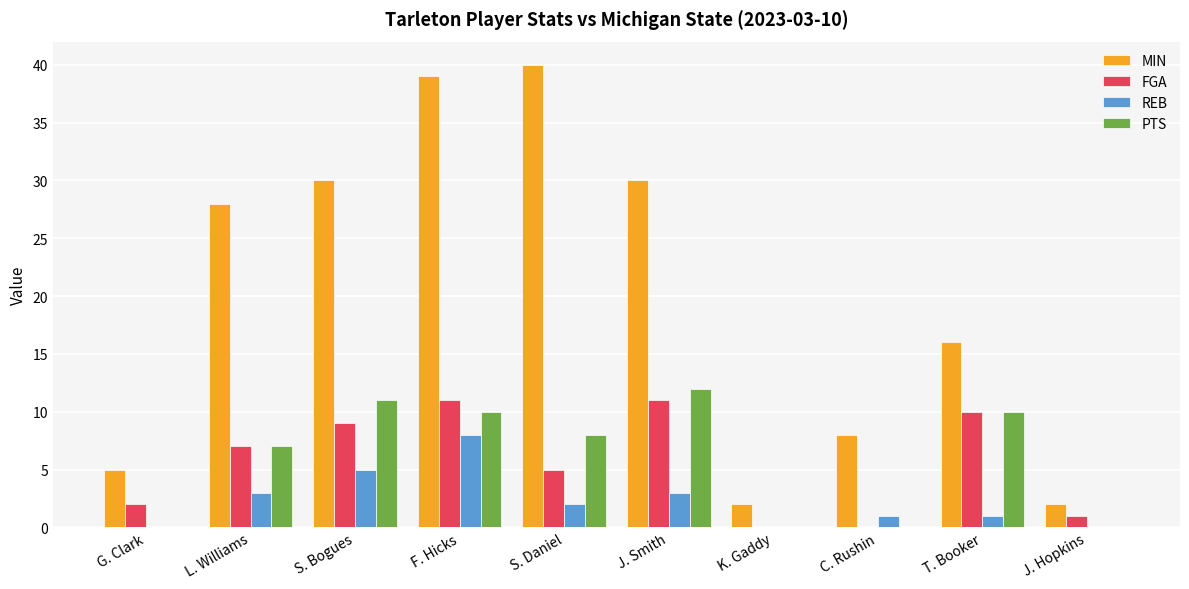

At which label does MIN reach its peak?

S. Daniel